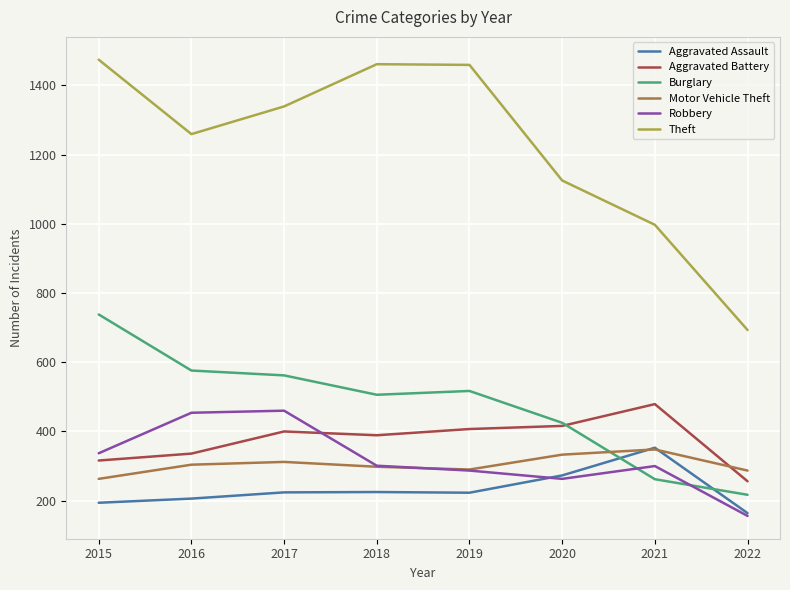

The Aggravated Battery series shows 564 at 2019. True or false?

False